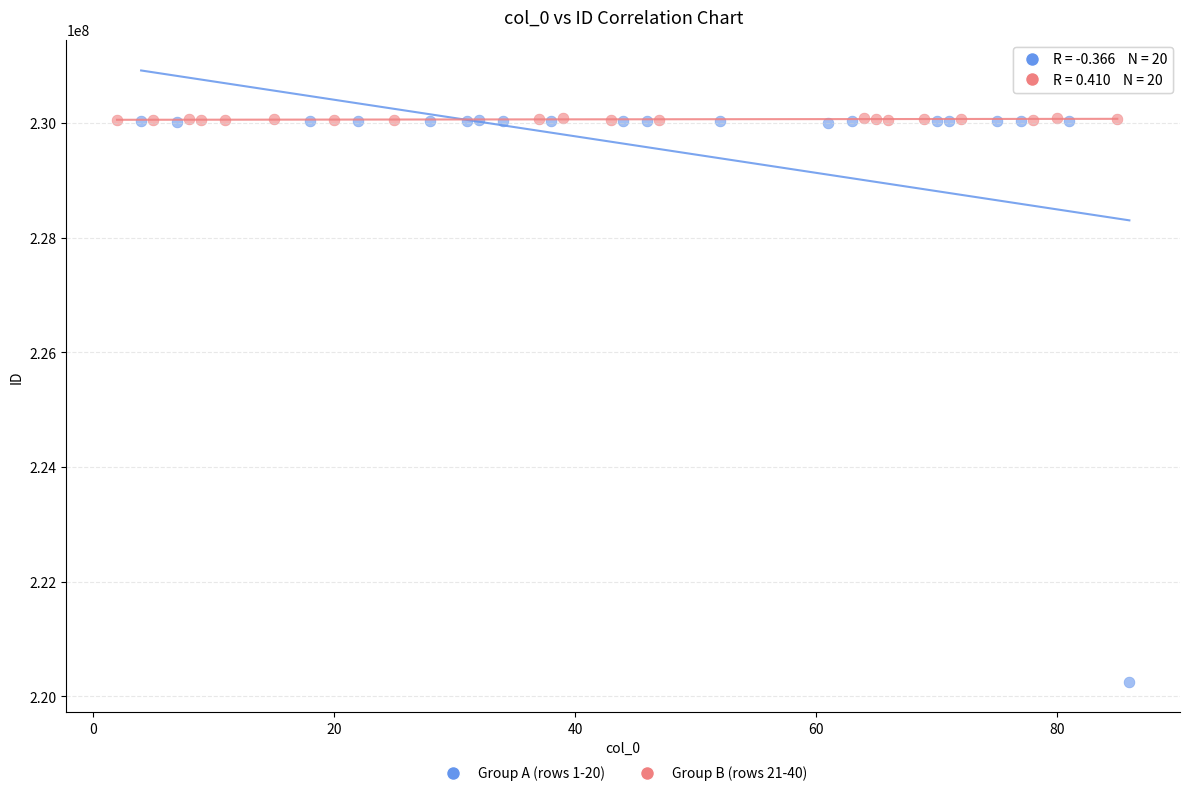

Which series has the widest spread of Y values?

Group A (rows 1-20)